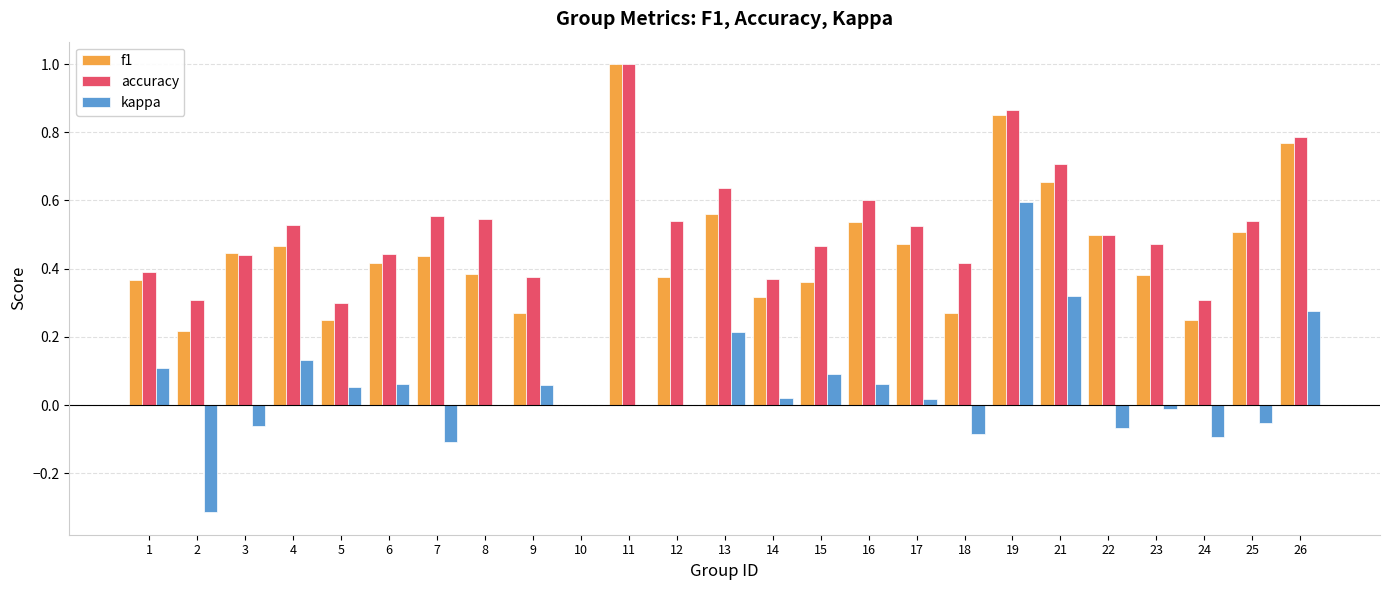

Count the number of data series in this chart.

3